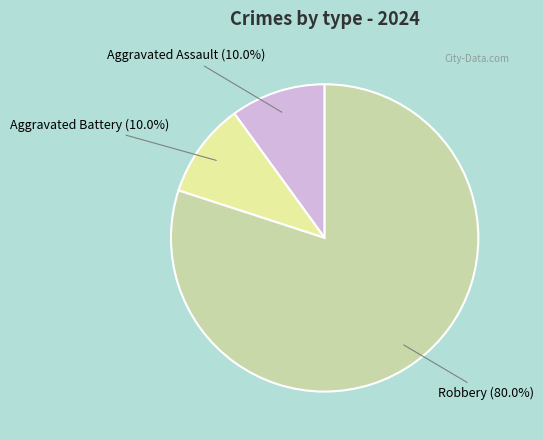

Is it true that Robbery is 80% of the pie?

True